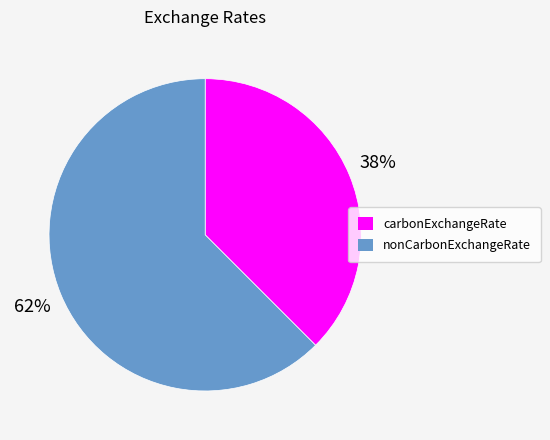

To the nearest percent, what is the combined percentage of carbonExchangeRate and nonCarbonExchangeRate?

100%